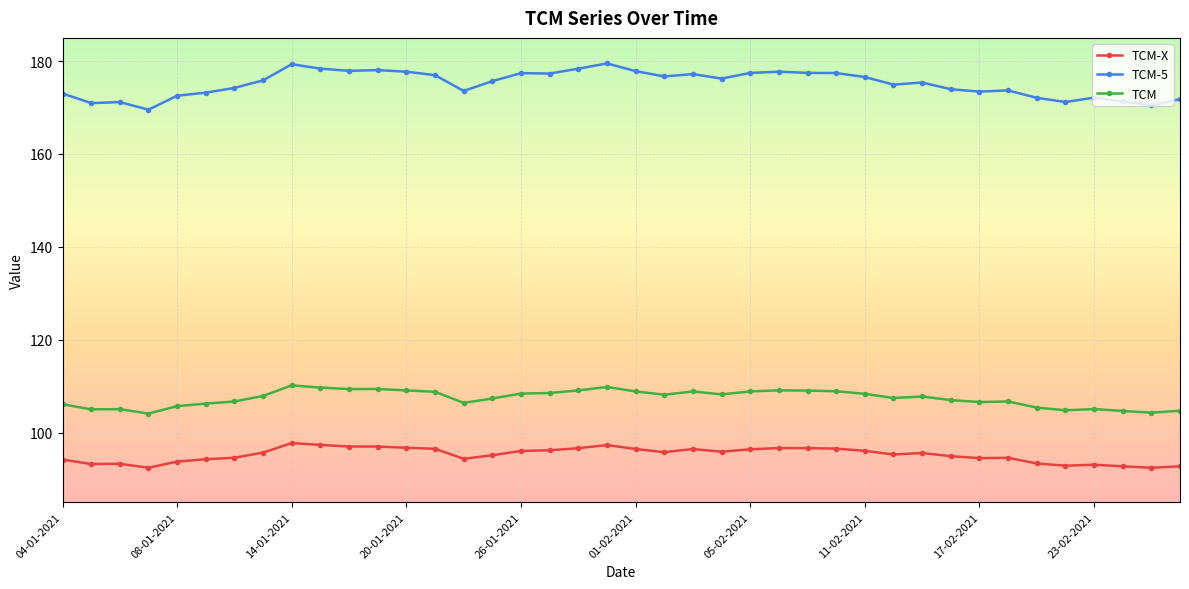

What is the difference between the maximum and second lowest values in the TCM-X series?

5.3